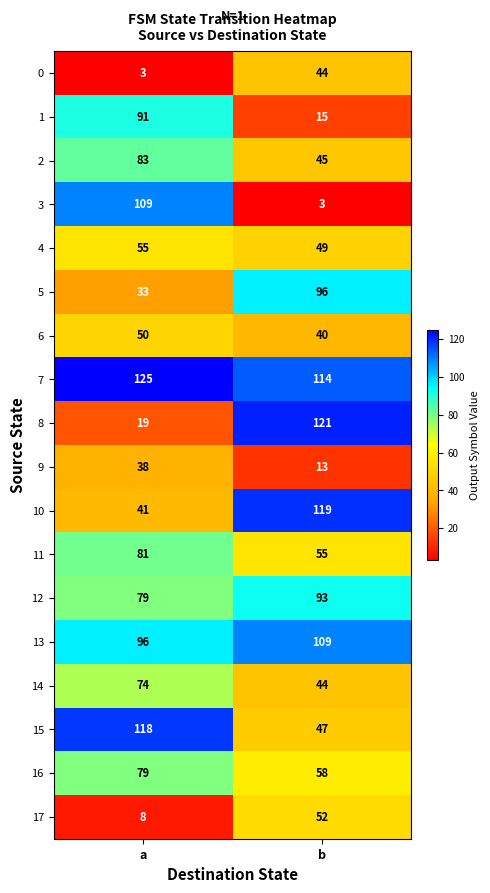

What is the difference between the 0 values at b and a?

41